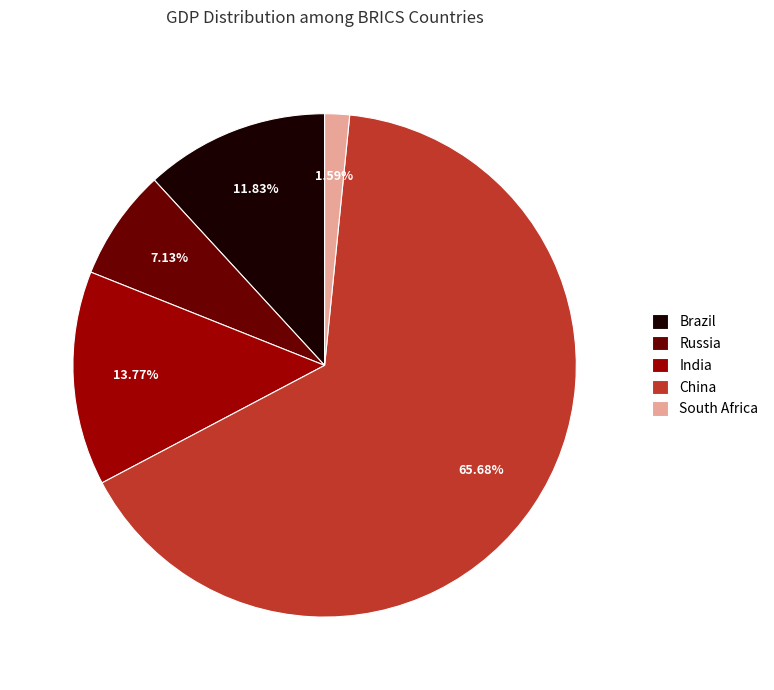

Rank the categories by value from highest to lowest.

China, India, Brazil, Russia, South Africa